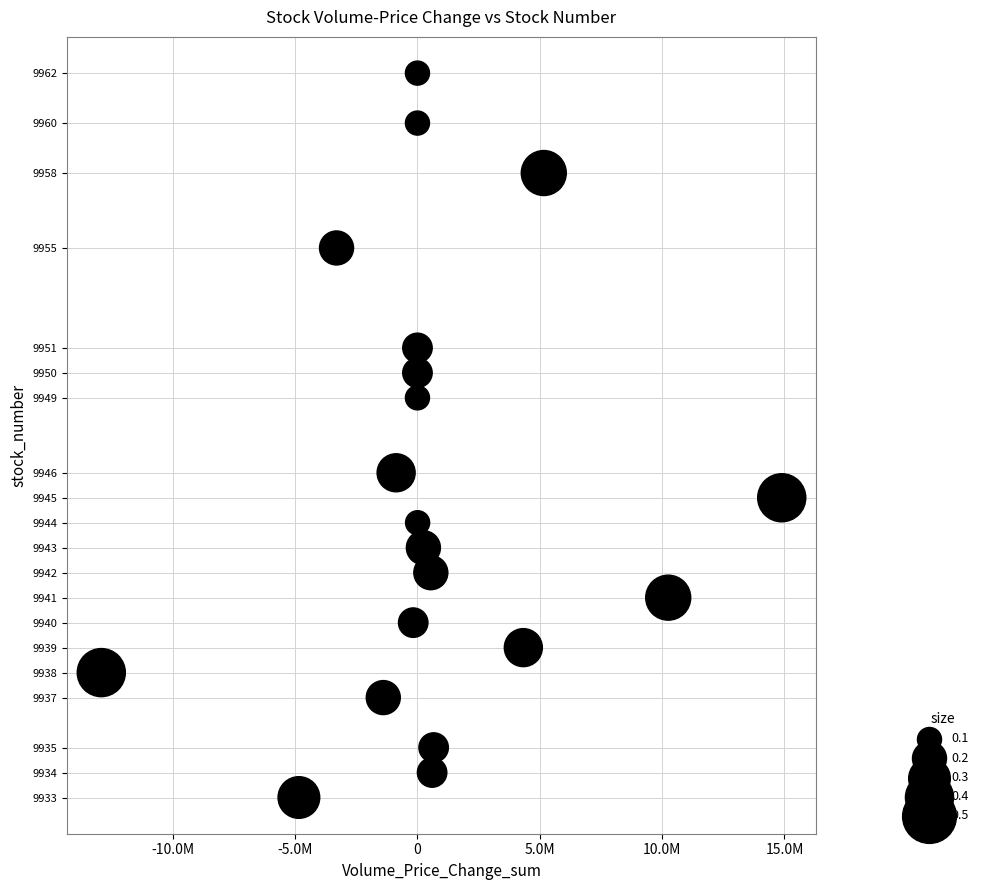

What is the range of Y values (max minus min)?

29